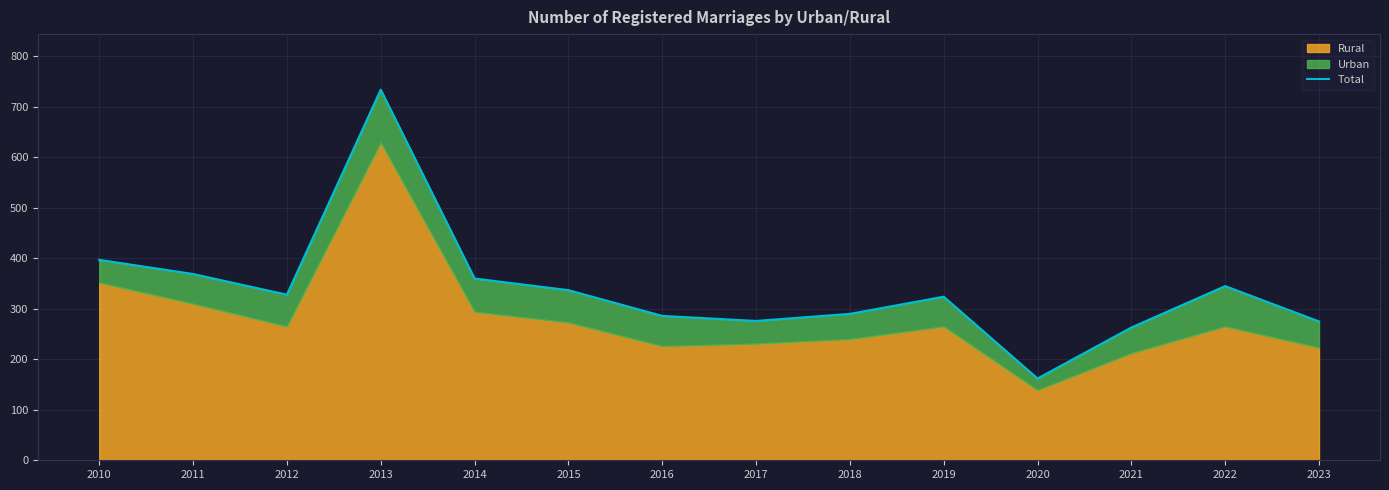

What is the value of the 5th point from the left?

360